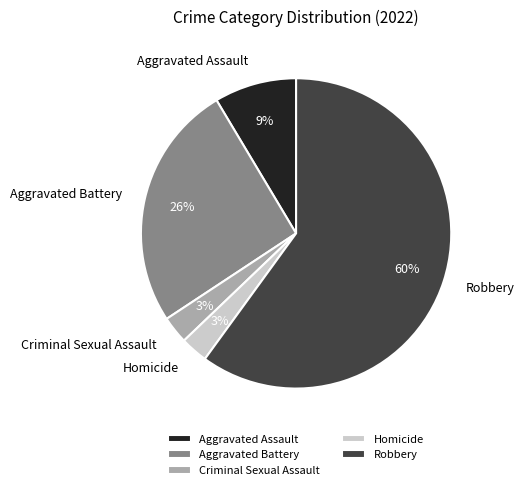

How many segments does this pie chart have?

5